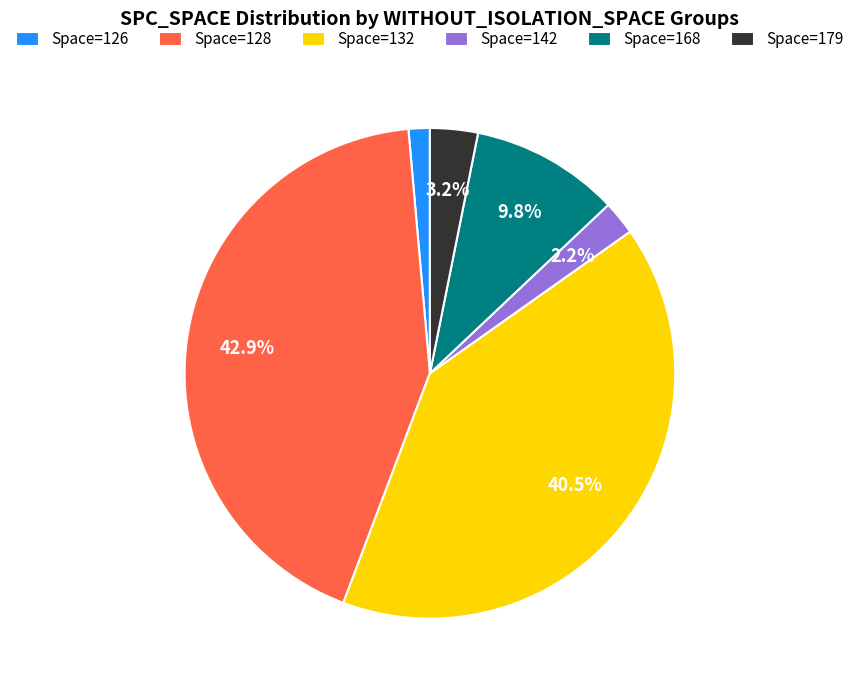

What is the total percentage of Space=168 and Space=179?

13.0%